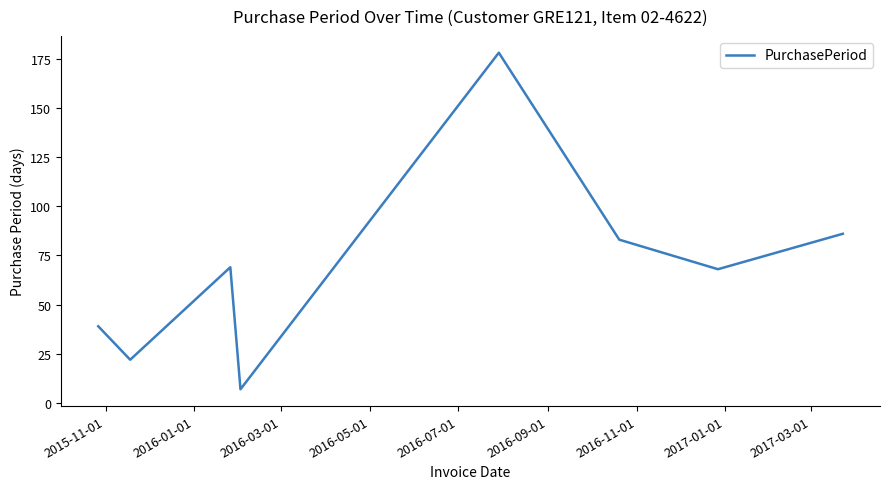

What is the minimum value shown in the chart?

7